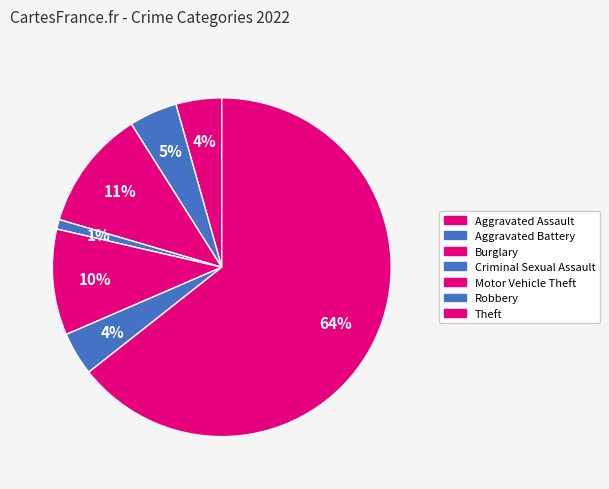

Rank the categories by value from lowest to highest.

Criminal Sexual Assault, Robbery, Aggravated Assault, Aggravated Battery, Motor Vehicle Theft, Burglary, Theft